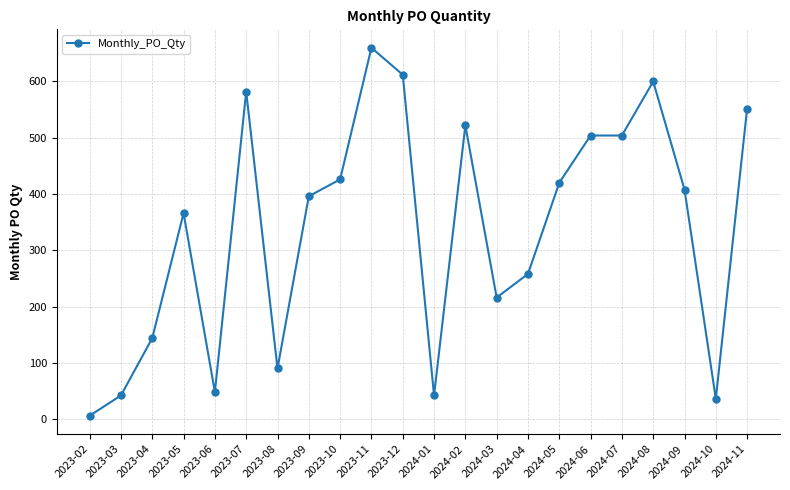

At which label does the data first exceed 408?

2023-07